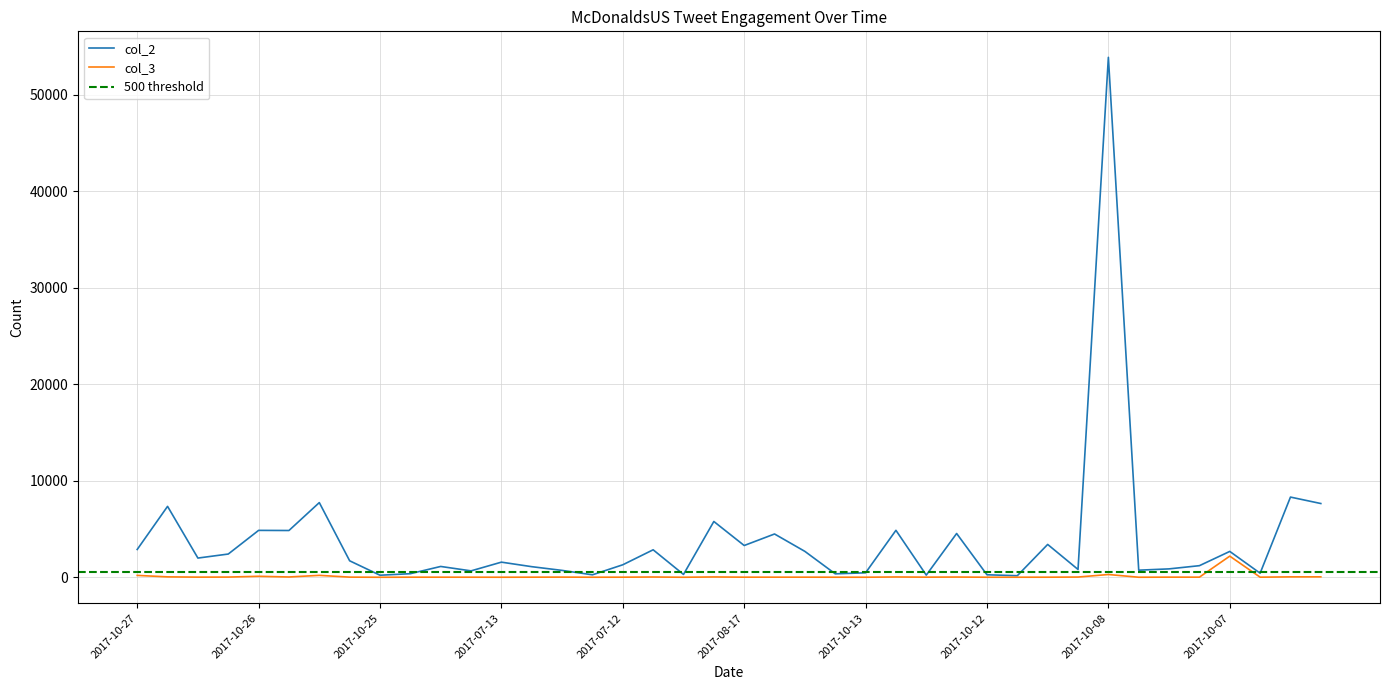

What is the sum of all col_3 values?

3459